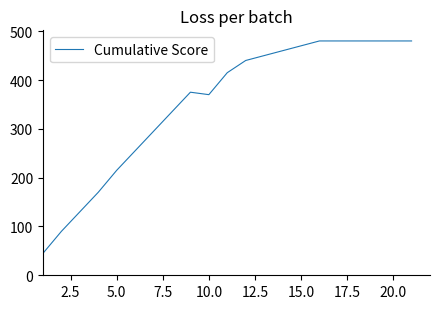

What is the smallest value displayed?

45